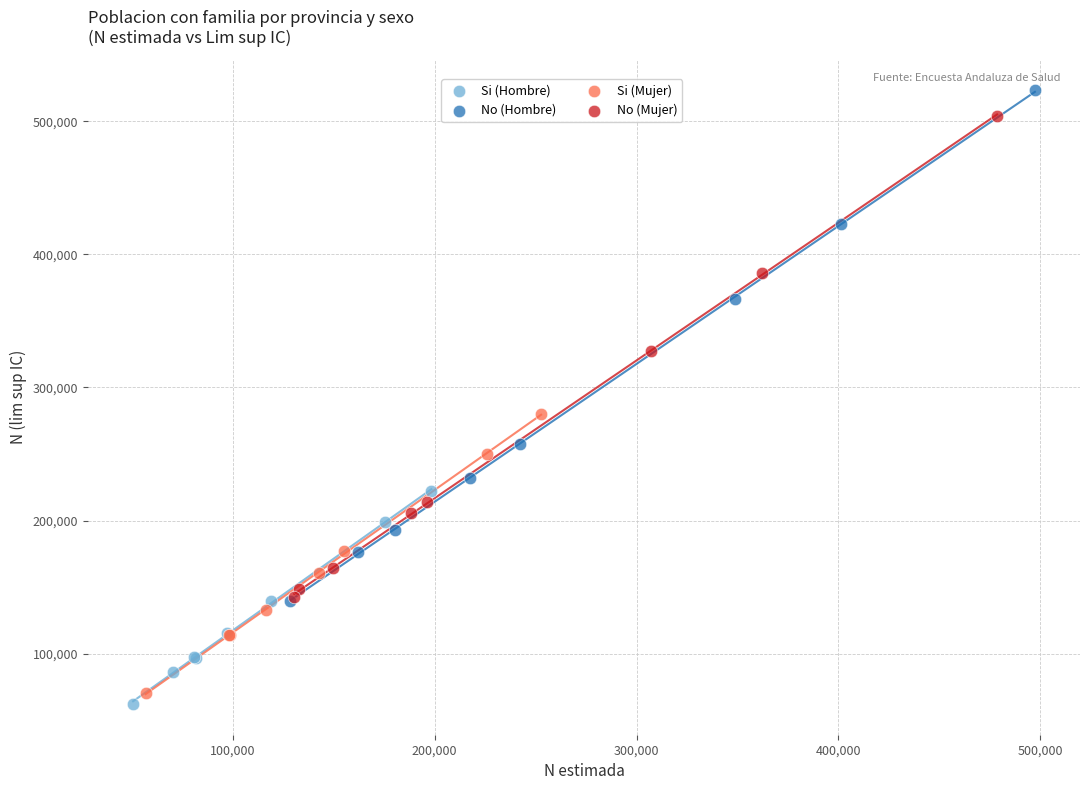

Which series has the largest Y range (max minus min)?

No (Hombre)